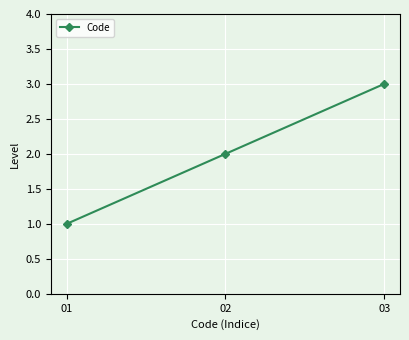

Reading left to right, transcribe all the data shown in this chart.

01=1	02=2	03=3